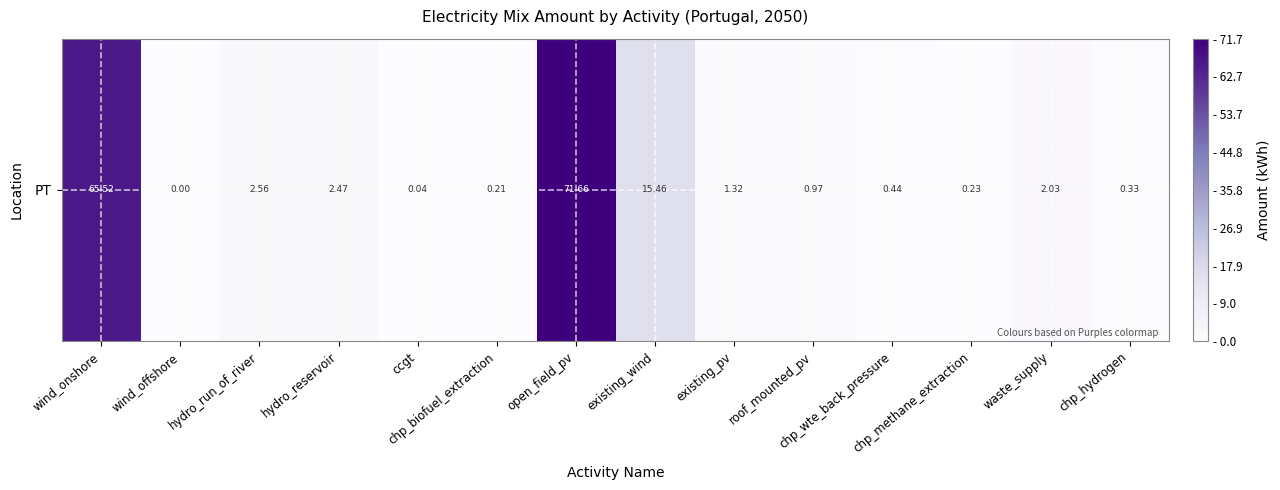

Reading right to left, extract all data points from this chart.

0.3	2.0	0.2	0.4	1.0	1.3	15.5	71.7	0.2	0.0	2.5	2.6	0.0	65.5